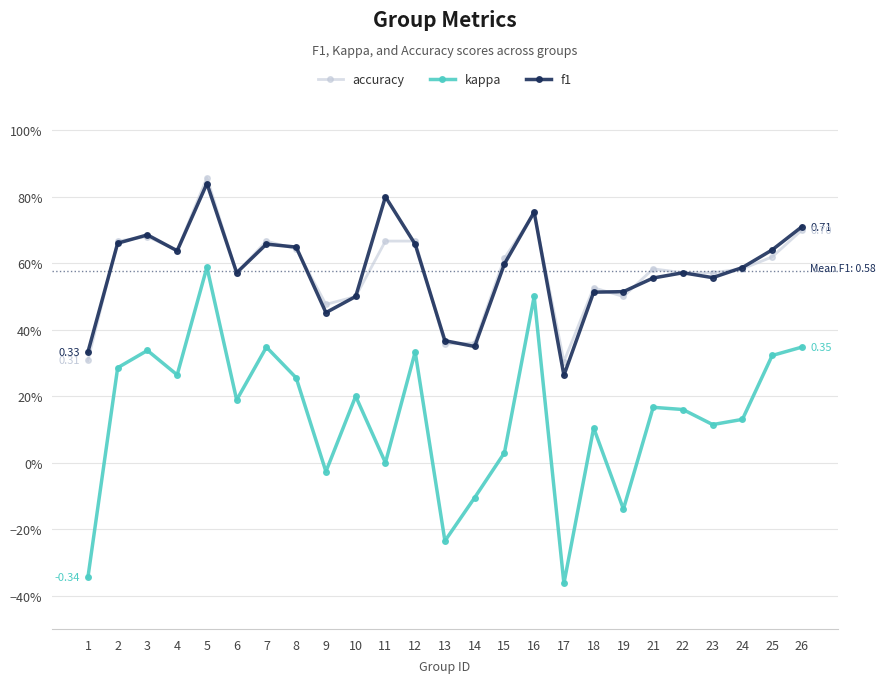

Which has a higher value, 11 or 16?

16